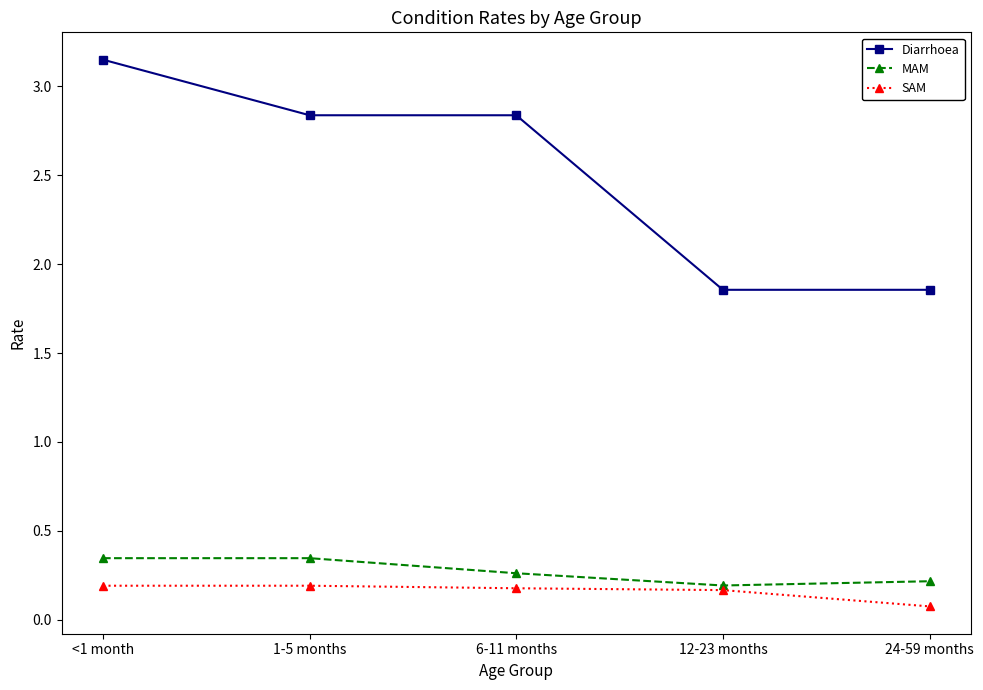

Where is the first local minimum for MAM?

12-23 months